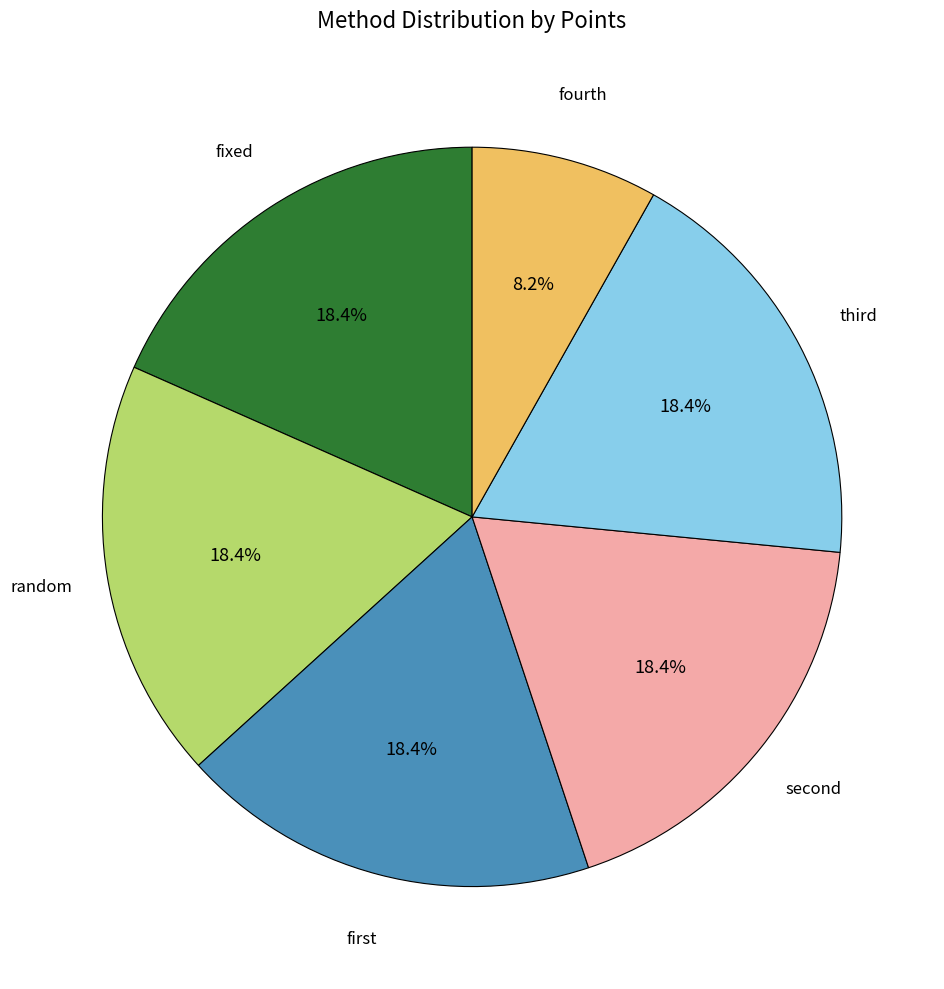

To the nearest percent, what is the difference between the largest and smallest slice percentages?

10%